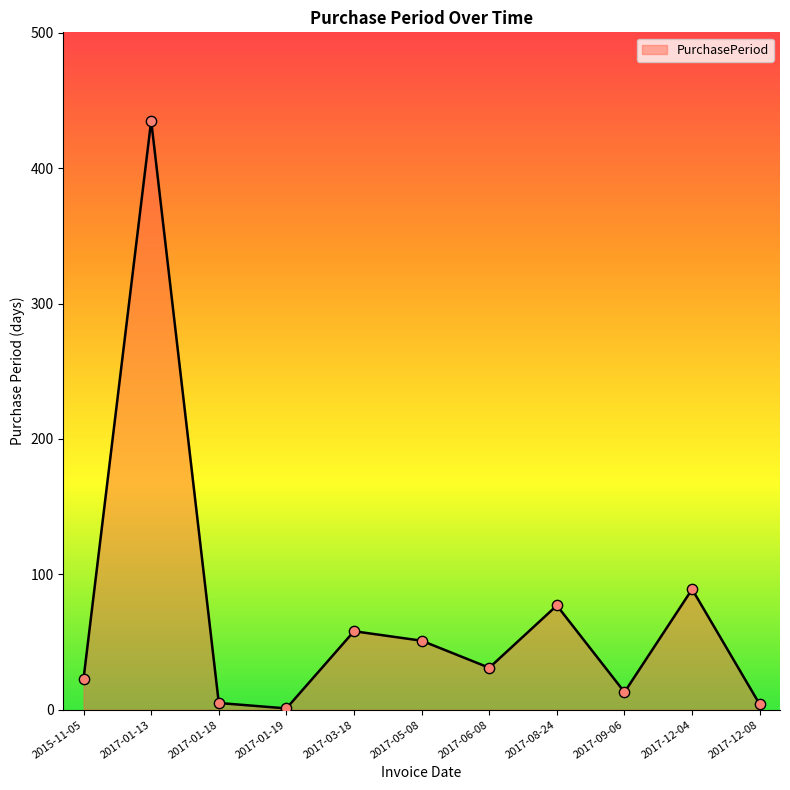

Approximately how many times larger is the value at 2015-11-05 compared to 2017-01-13?

0.1